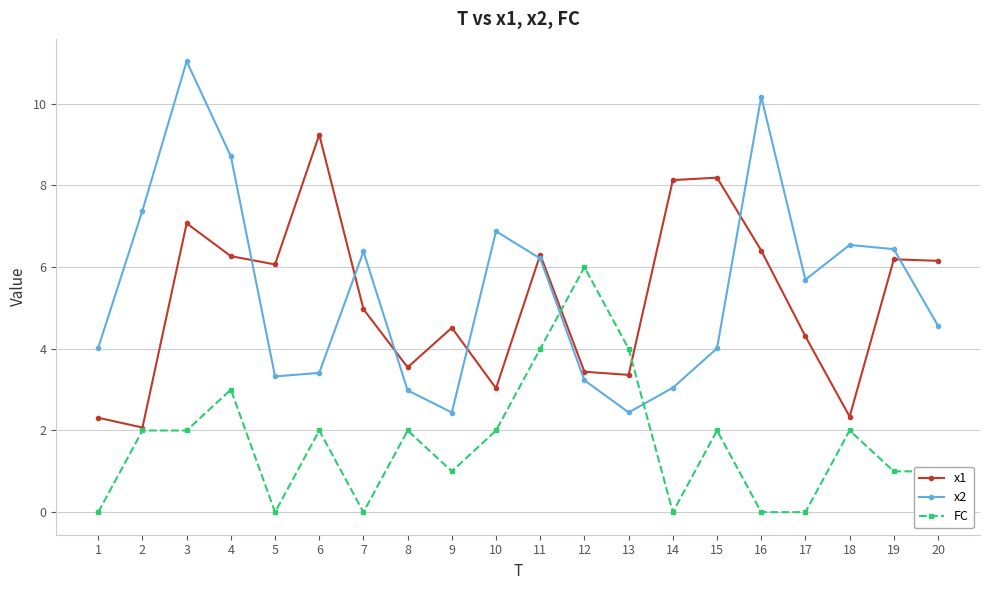

What is the difference between the x1 values at 2 and 13?

1.3